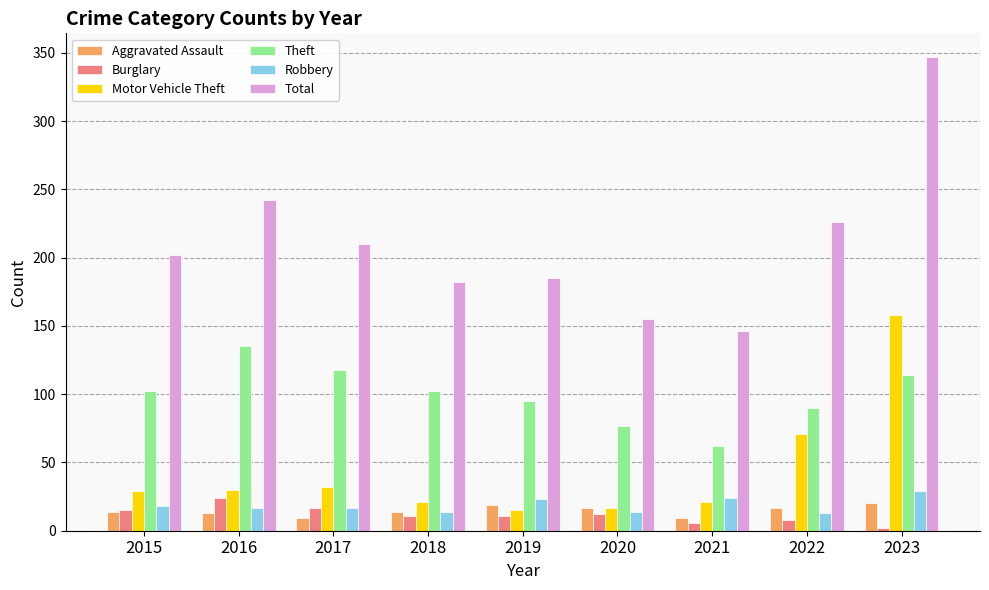

True or false: Burglary has a value of 27 at 2015.

False